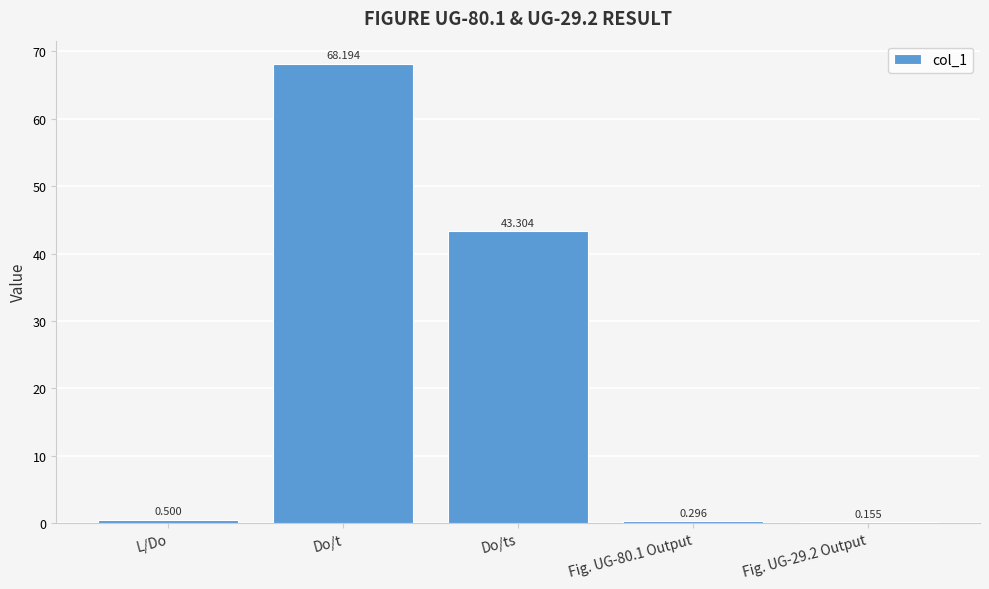

Which category has the highest value across all series?

Do/t